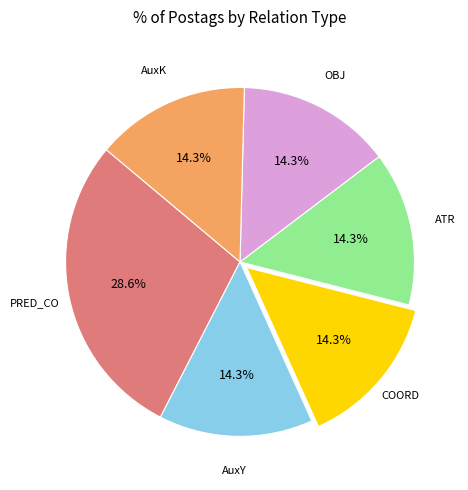

Is there any slice that represents more than half of the pie?

No